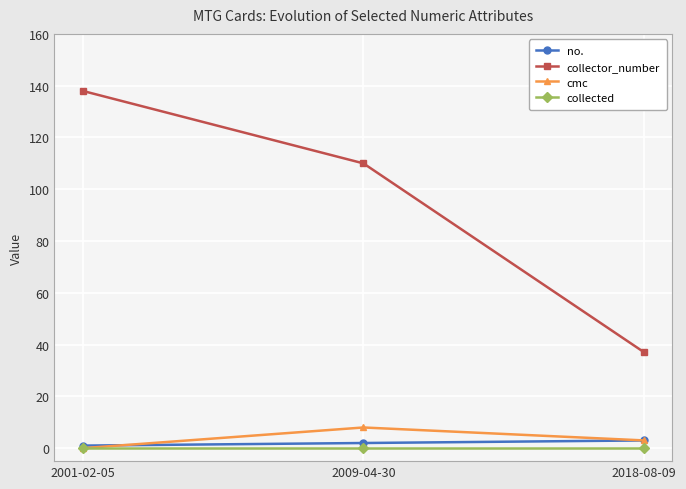

Which series changed the most between 2001-02-05 and 2018-08-09?

collector_number